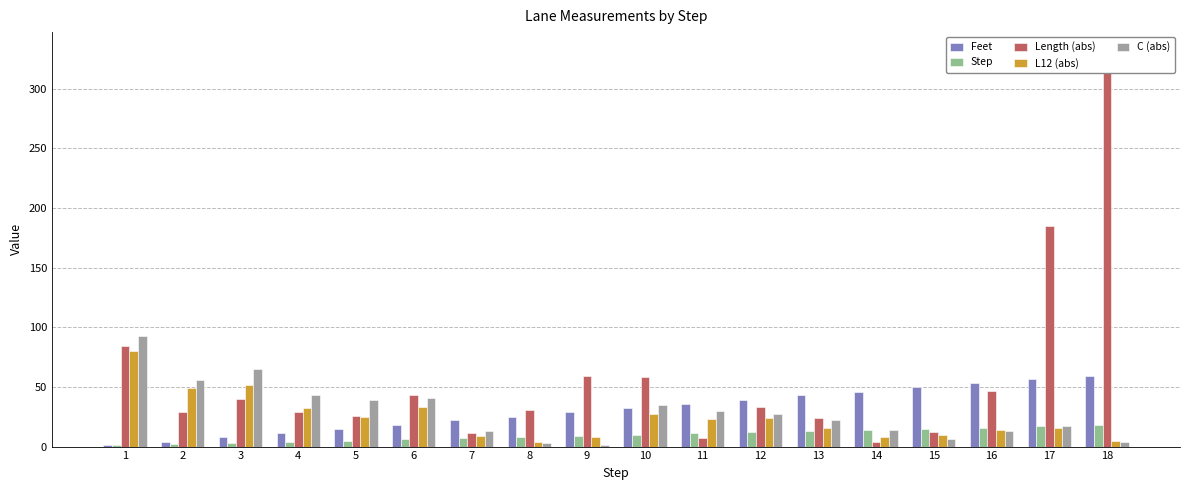

The value of C (abs) at 8 is 4. True or false?

False